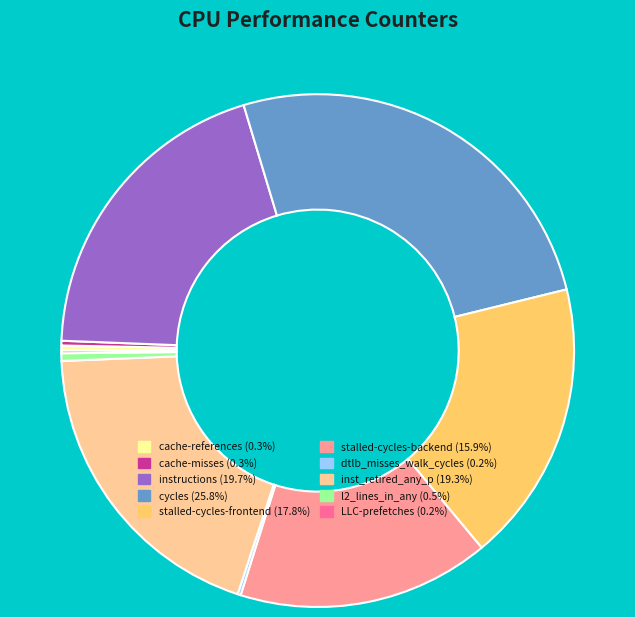

Is the sum of cache-references and l2_lines_in_any greater than half?

No